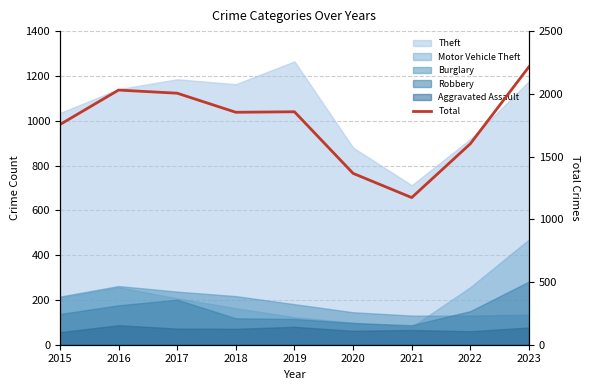

At which category does the data reach its first local valley?

2018